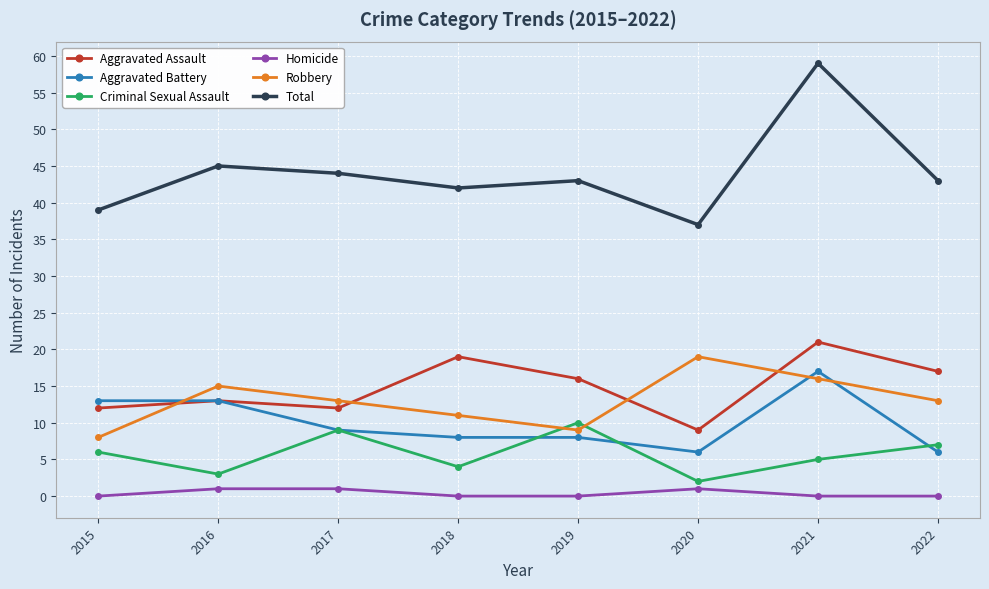

What is the maximum value for Total?

59